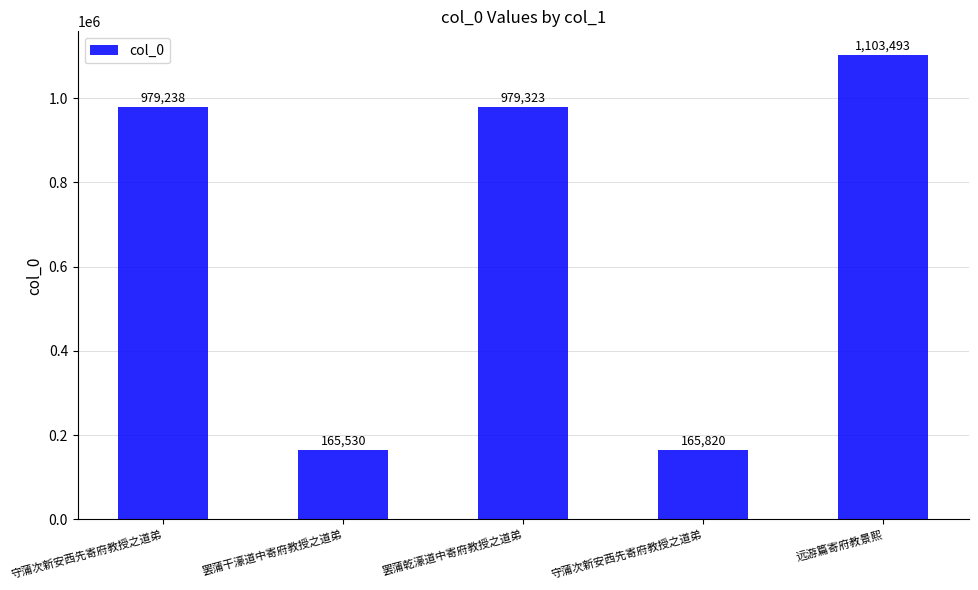

What is the value of the 1st bar from the left?

979238